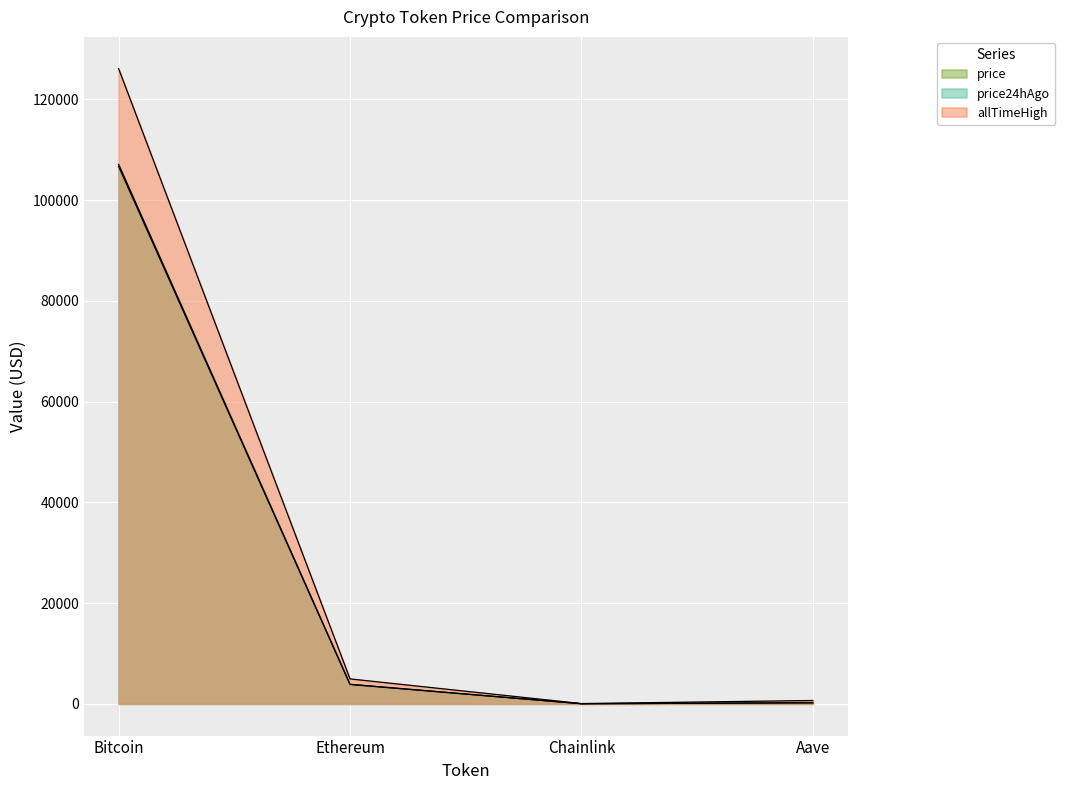

Which series has the widest spread of values?

allTimeHigh